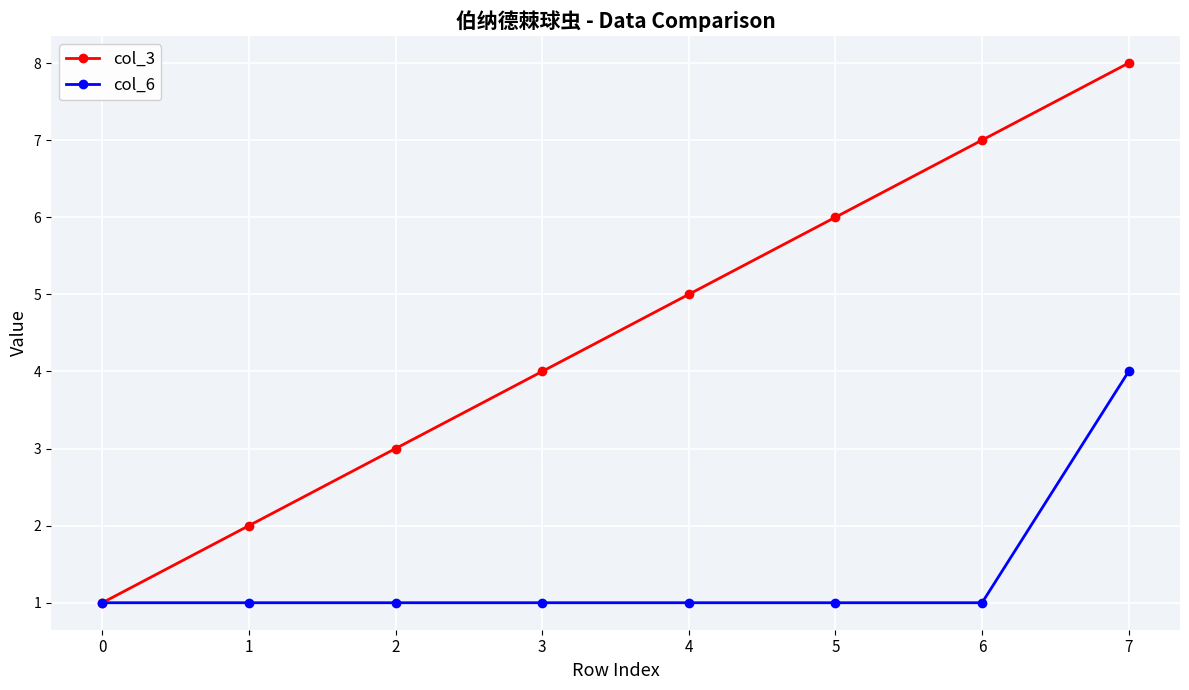

Which label corresponds to the largest value in the chart?

7